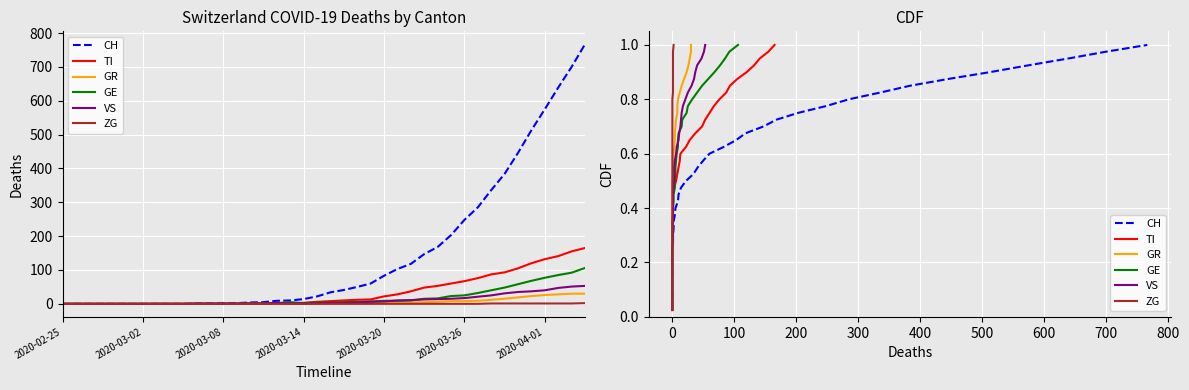

True or false: ZG and VS cross at least once.

False